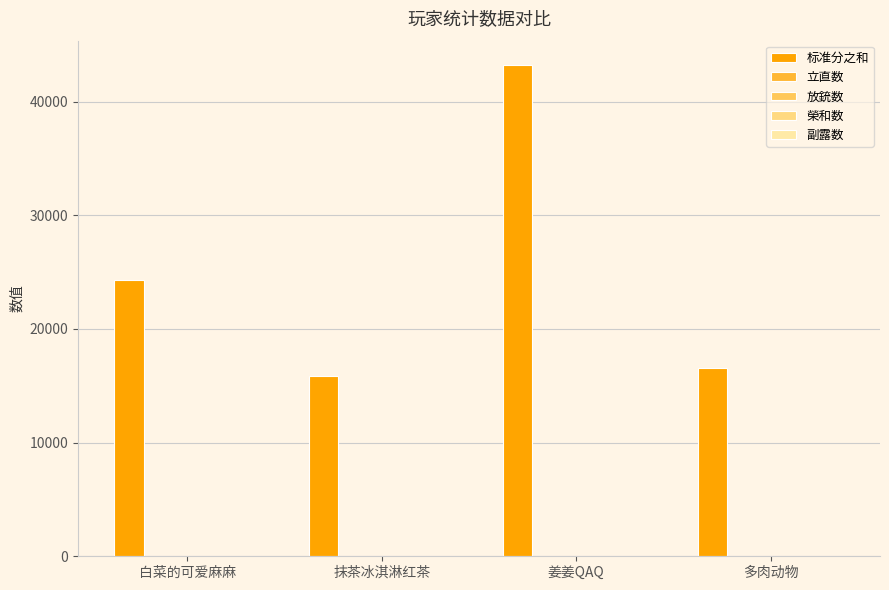

What is the maximum value shown in the chart?

43200